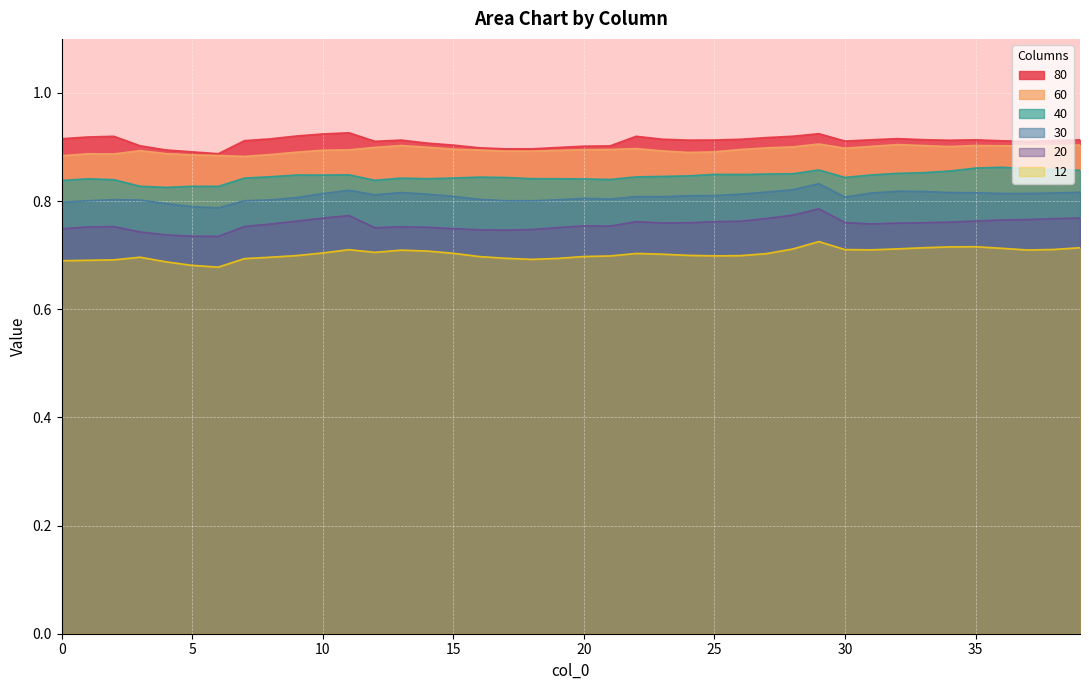

At which category does 30 reach its first local peak?

2